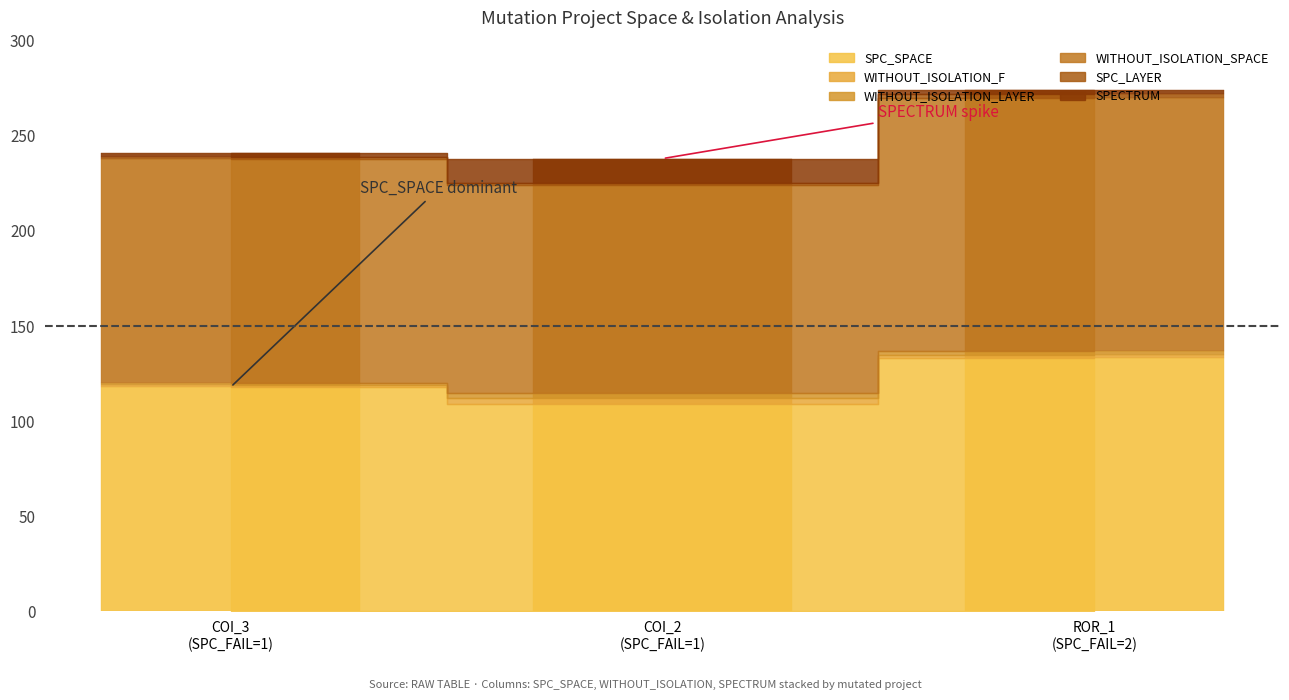

Does the chart contain stacked bars?

No